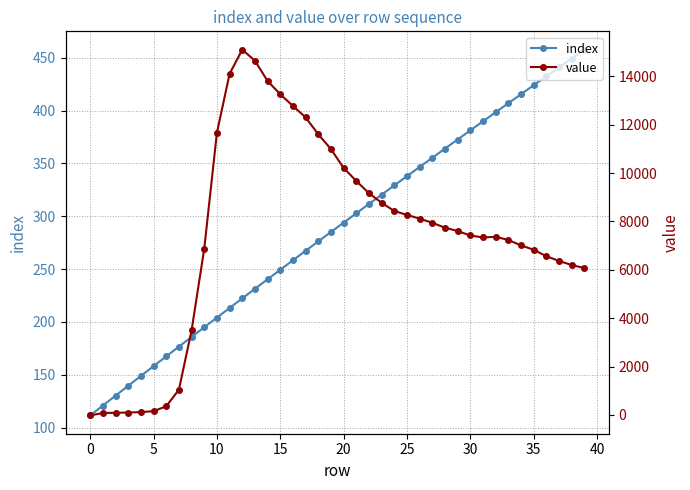

What is the maximum value for index?

457.7